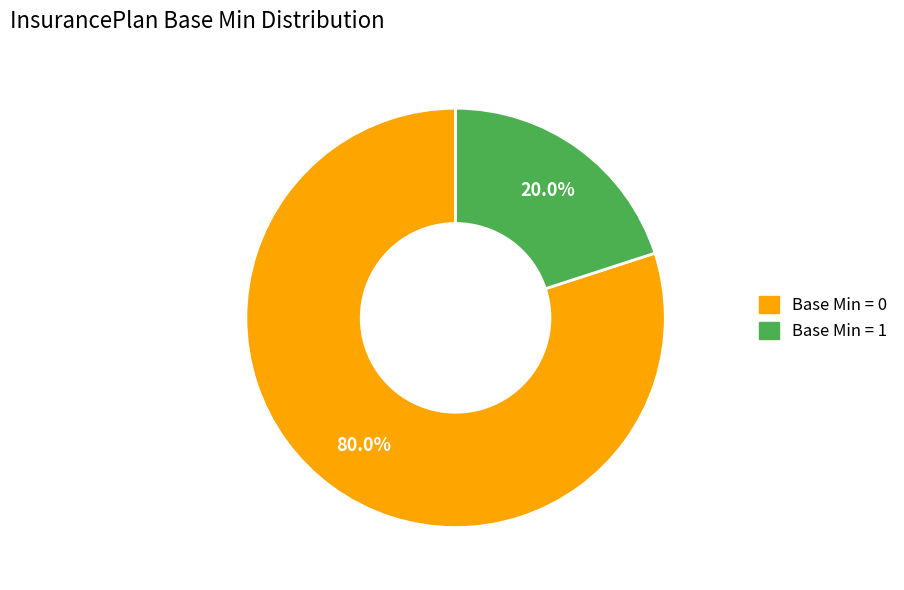

Does any single category account for the majority?

Yes